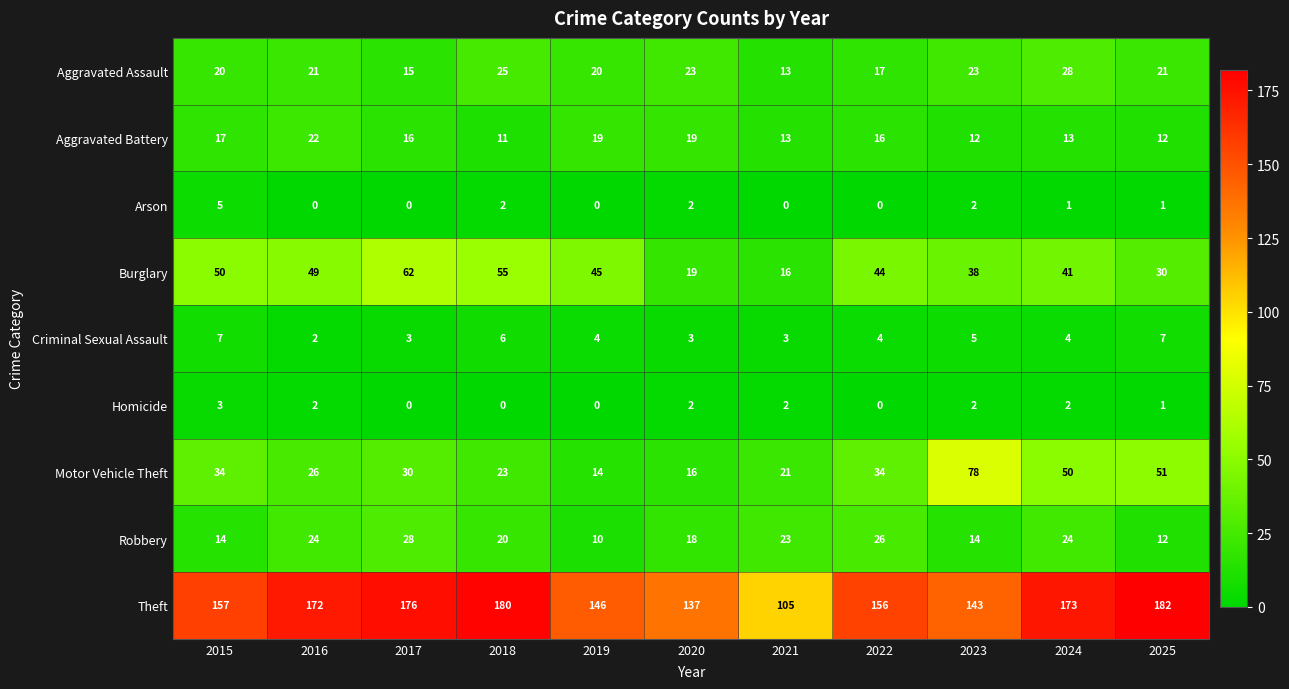

What is the greatest value displayed?

182